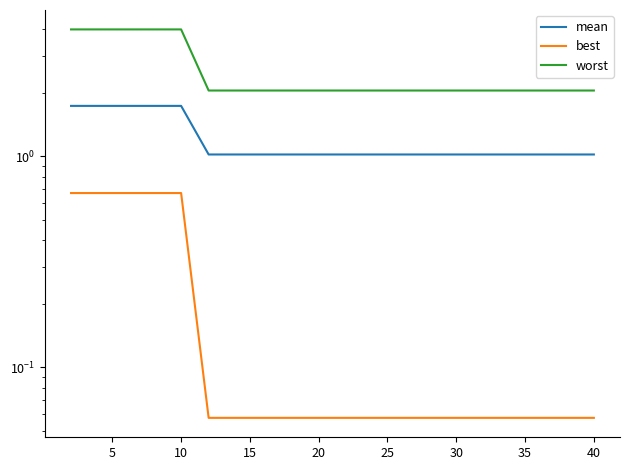

How many series are shown in this chart?

3